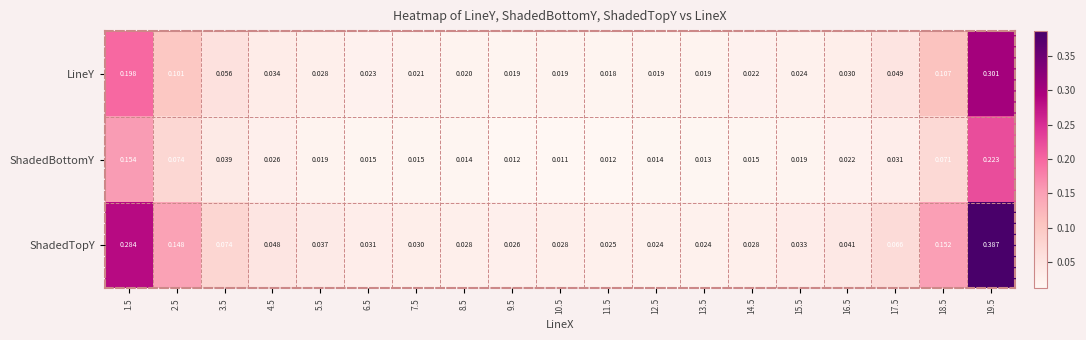

Rank the series by their average value, from highest to lowest.

ShadedTopY, LineY, ShadedBottomY